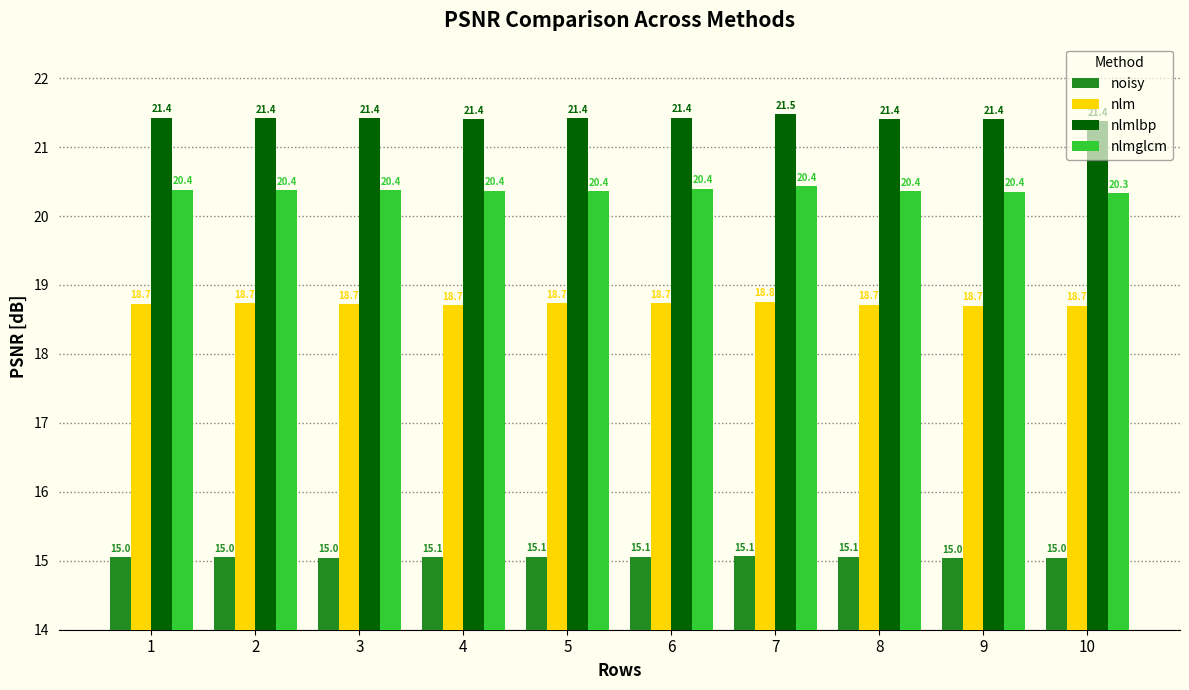

At which category is the sum across all series the highest?

7